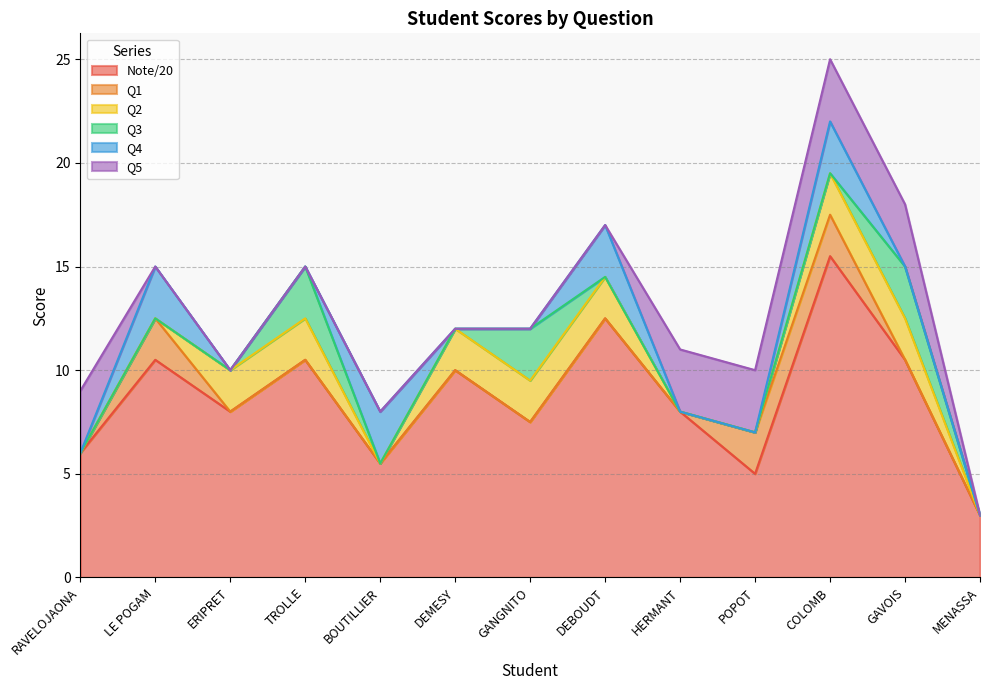

Reading left to right, what are all the values shown in this chart?

Note/20: 6.0	10.5	8.0	10.5	5.5	10.0	7.5	12.5	8.0	5.0	15.5	10.5	3.0
Q1: 0.0	2.0	0.0	0.0	0.0	0.0	0.0	0.0	0.0	2.0	2.0	0.0	0.0
Q2: 0.0	0.0	2.0	2.0	0.0	2.0	2.0	2.0	0.0	0.0	2.0	2.0	0.0
Q3: 0.0	0.0	0.0	2.5	0.0	0.0	2.5	0.0	0.0	0.0	0.0	2.5	0.0
Q4: 0.0	2.5	0.0	0.0	2.5	0.0	0.0	2.5	0.0	0.0	2.5	0.0	0.0
Q5: 3.0	0.0	0.0	0.0	0.0	0.0	0.0	0.0	3.0	3.0	3.0	3.0	0.0